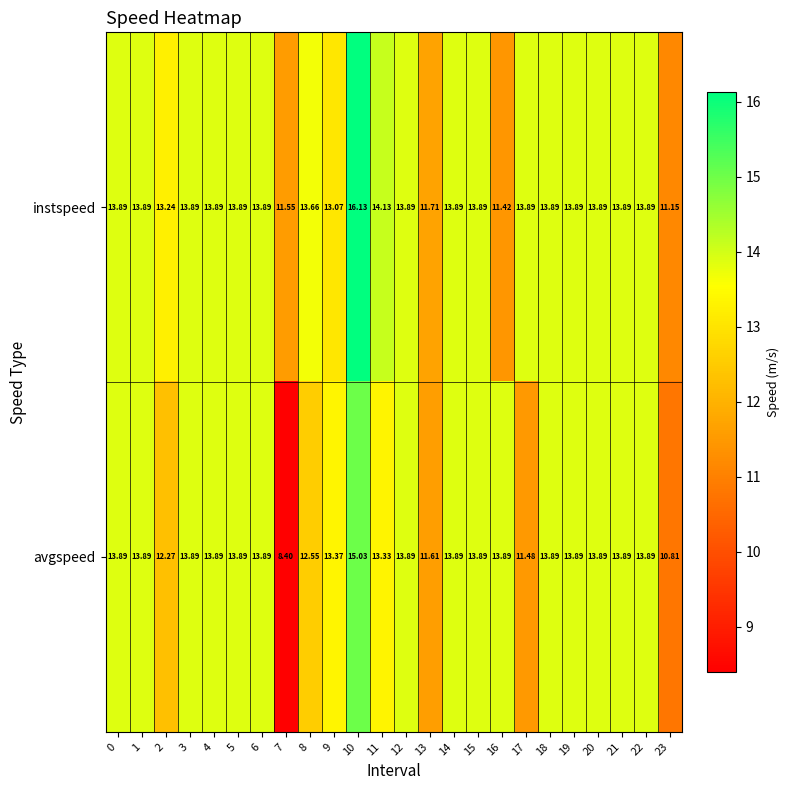

Which series changed the most between 8 and 21?

avgspeed